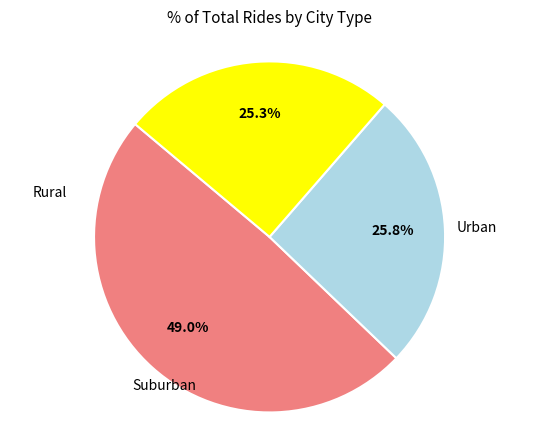

To the nearest percent, what is the difference between the largest and smallest slice percentages?

24%